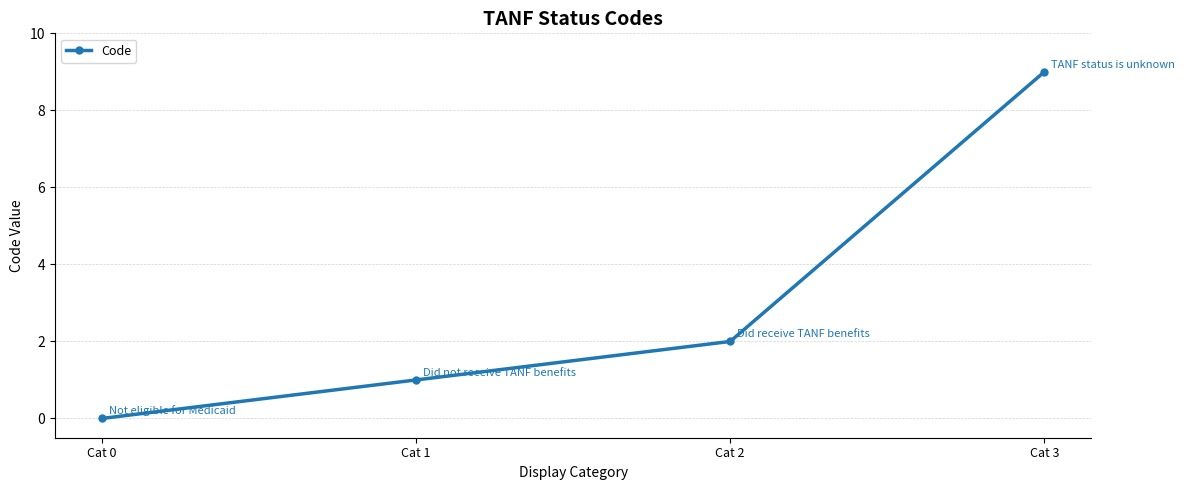

What is the greatest value displayed?

9